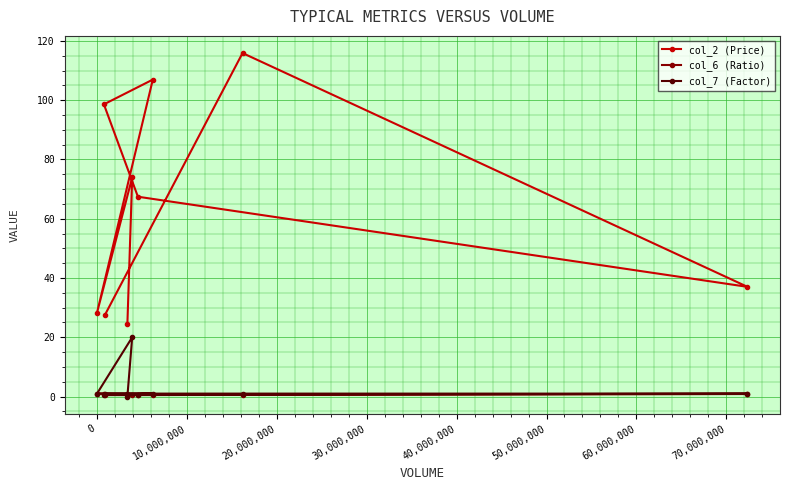

What is the average value of the col_7 (Factor) series?

2.9